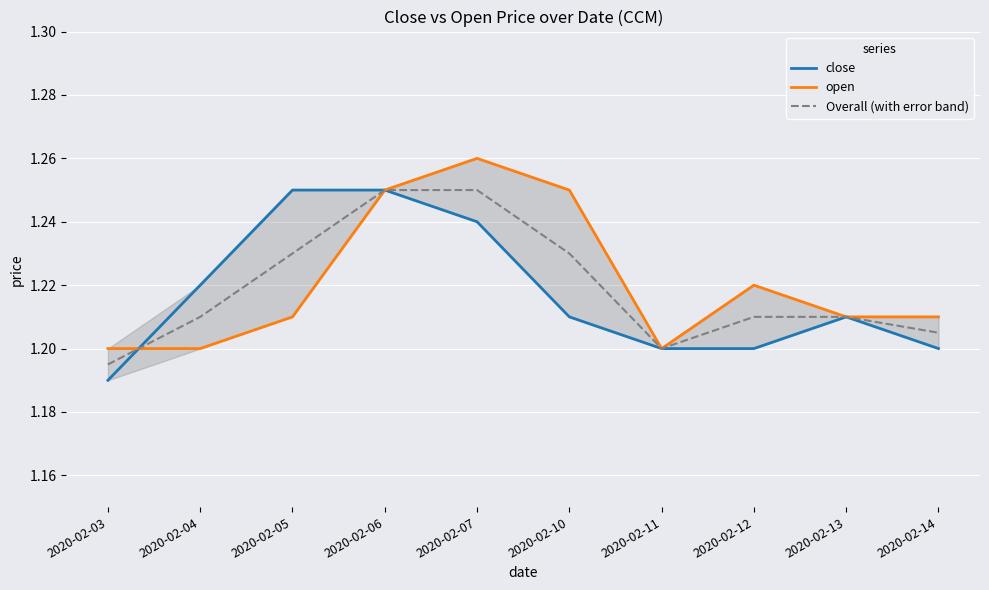

List the series in order of their peak value, highest first.

open, close, Overall (with error band)